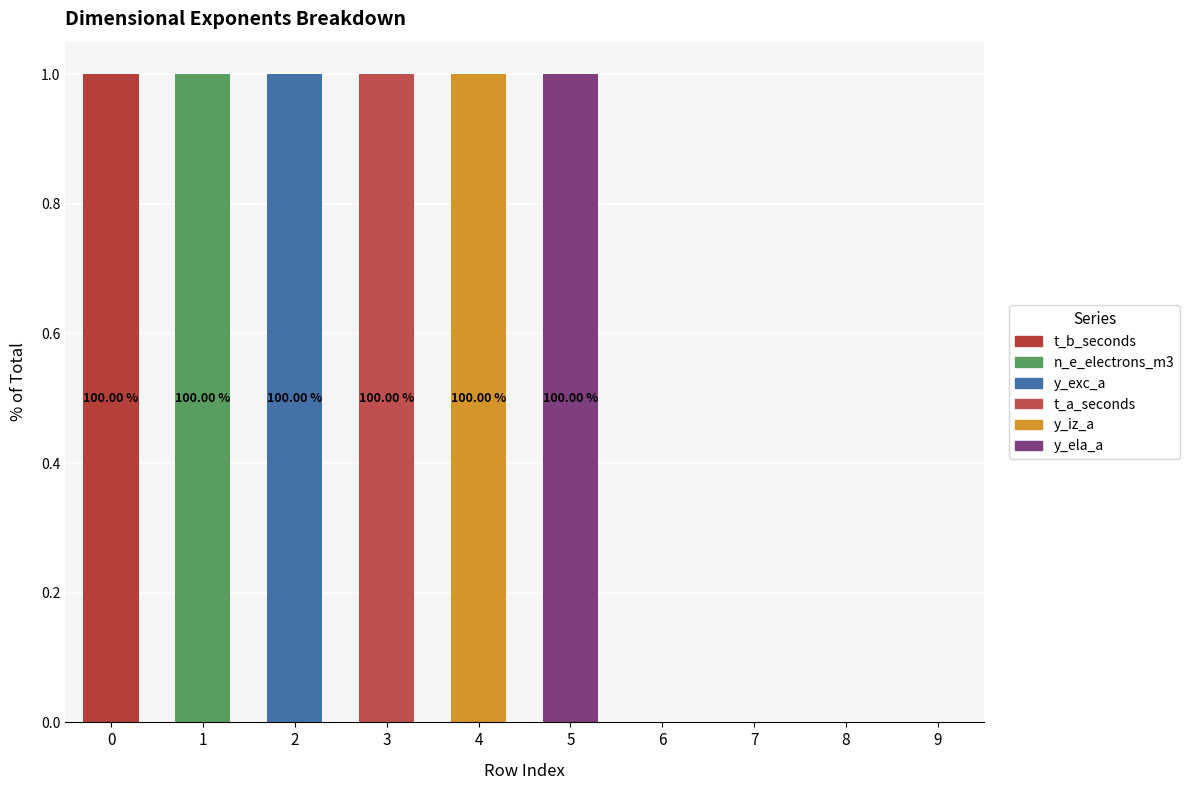

List the labels in order of y_iz_a value, smallest first.

0, 1, 2, 3, 5, 6, 7, 8, 9, 4